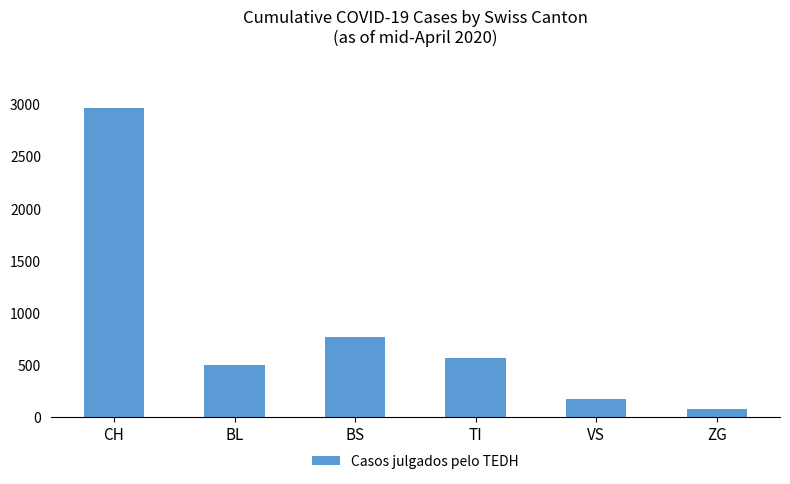

What is the change in value from BS to ZG?

-693